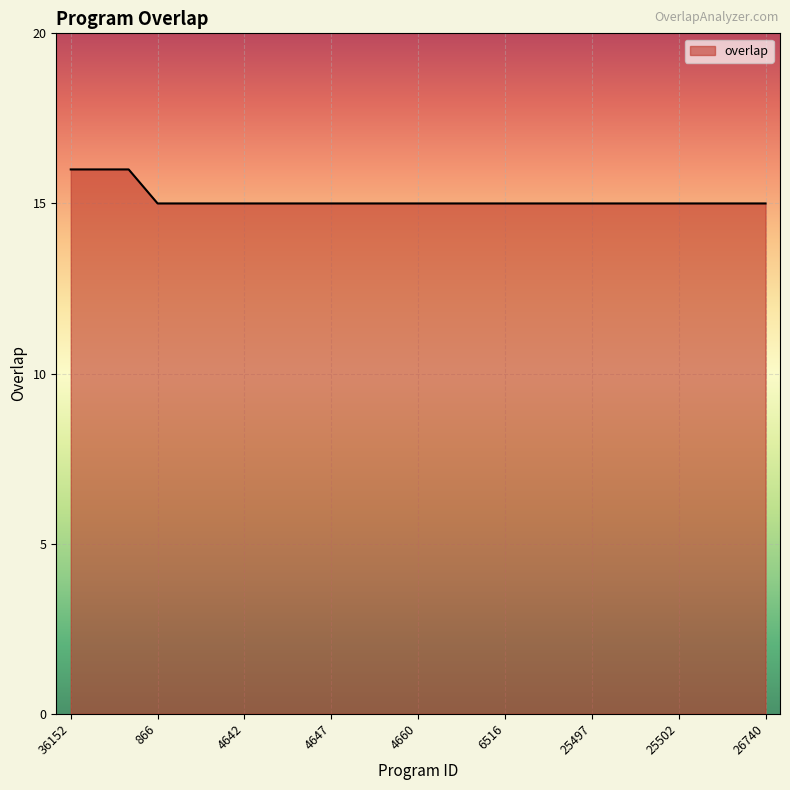

What is the smallest value displayed?

15